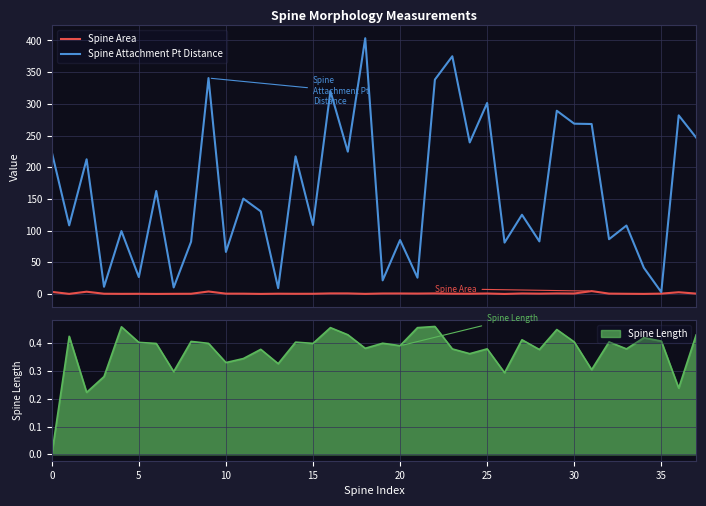

Does the chart display data point markers on the line(s)?

No